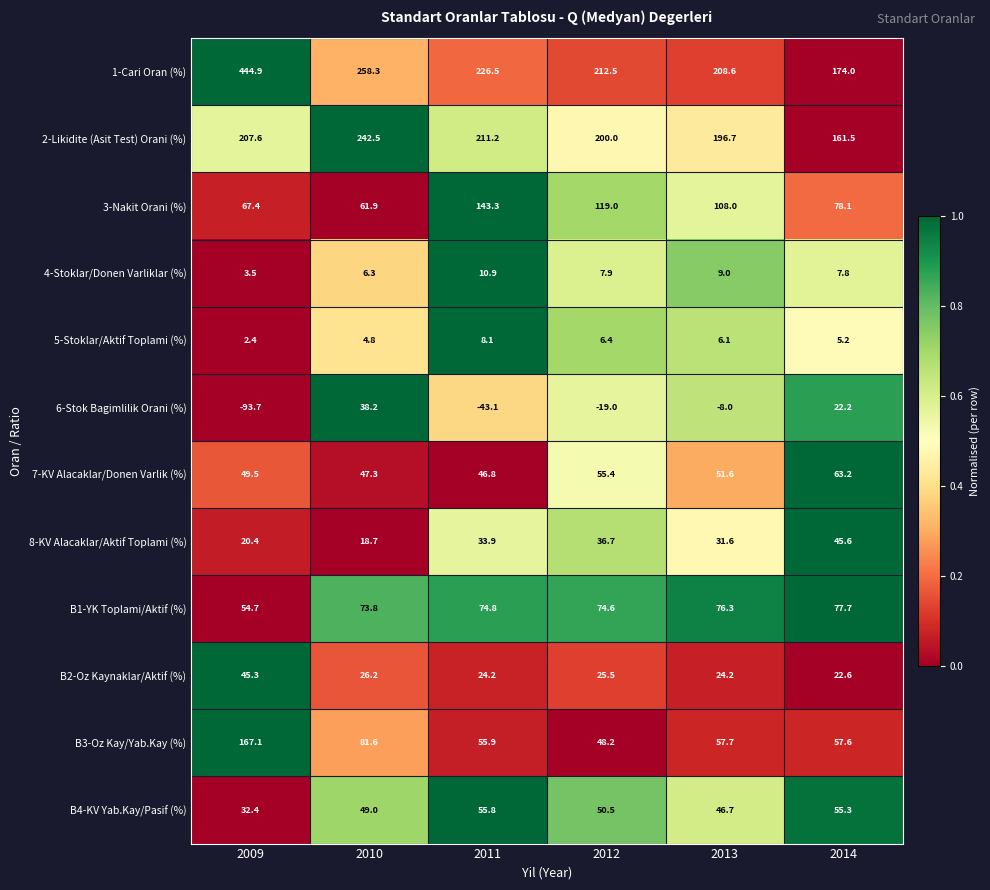

The 5-Stoklar/Aktif Toplami (%) series shows 0.7 at 2009. True or false?

False